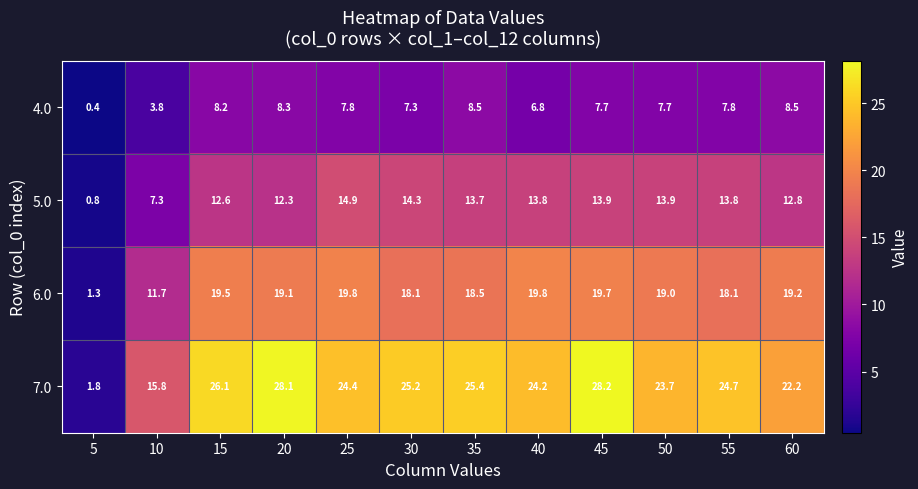

What is the average value of the 6.0 series?

17.0